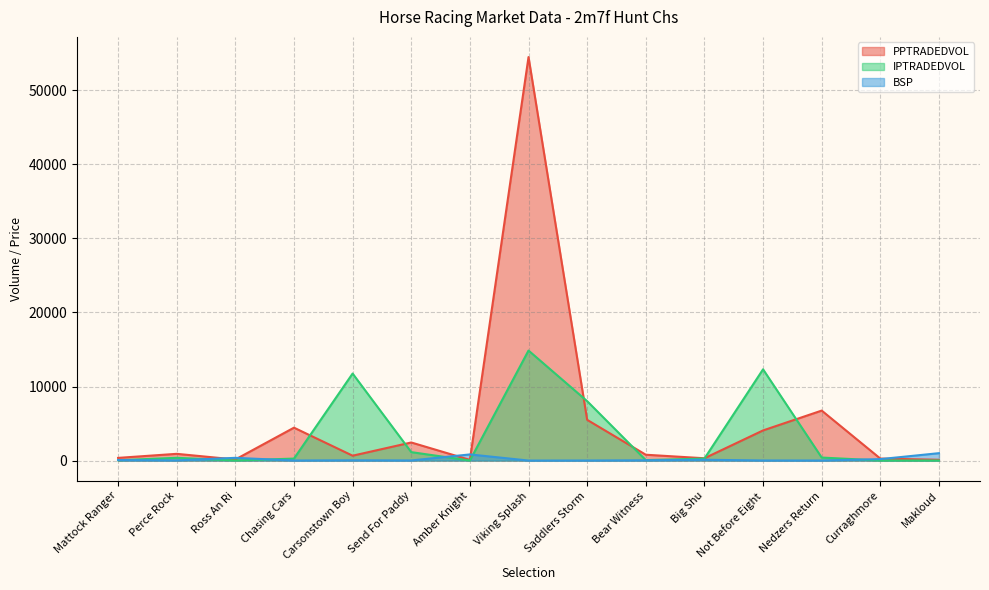

List the labels in order of PPTRADEDVOL value, largest first.

Viking Splash, Nedzers Return, Saddlers Storm, Chasing Cars, Not Before Eight, Send For Paddy, Perce Rock, Bear Witness, Carsonstown Boy, Mattock Ranger, Big Shu, Curraghmore, Ross An Ri, Makloud, Amber Knight